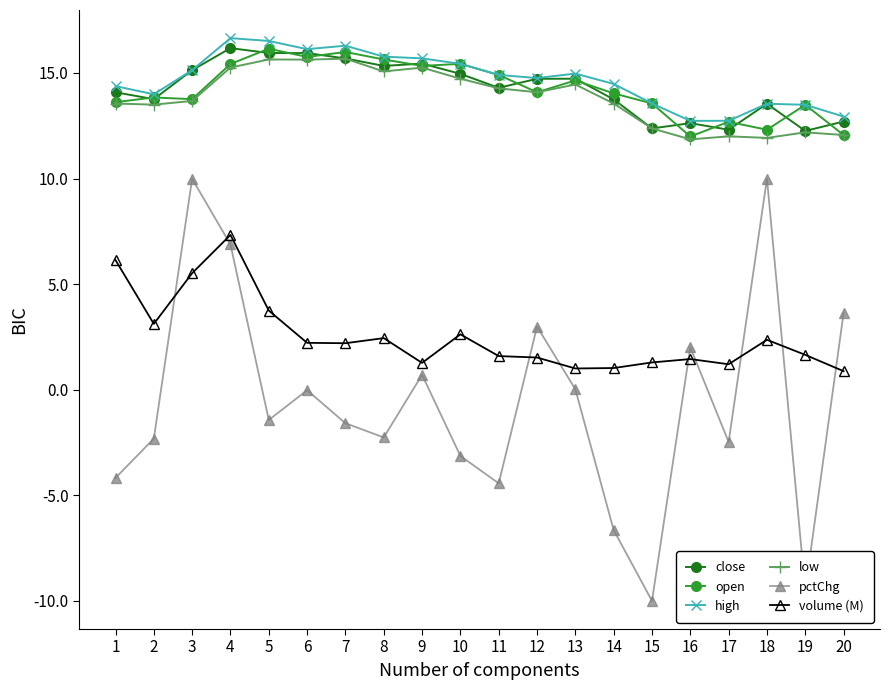

Where is the first local maximum for pctChg?

3